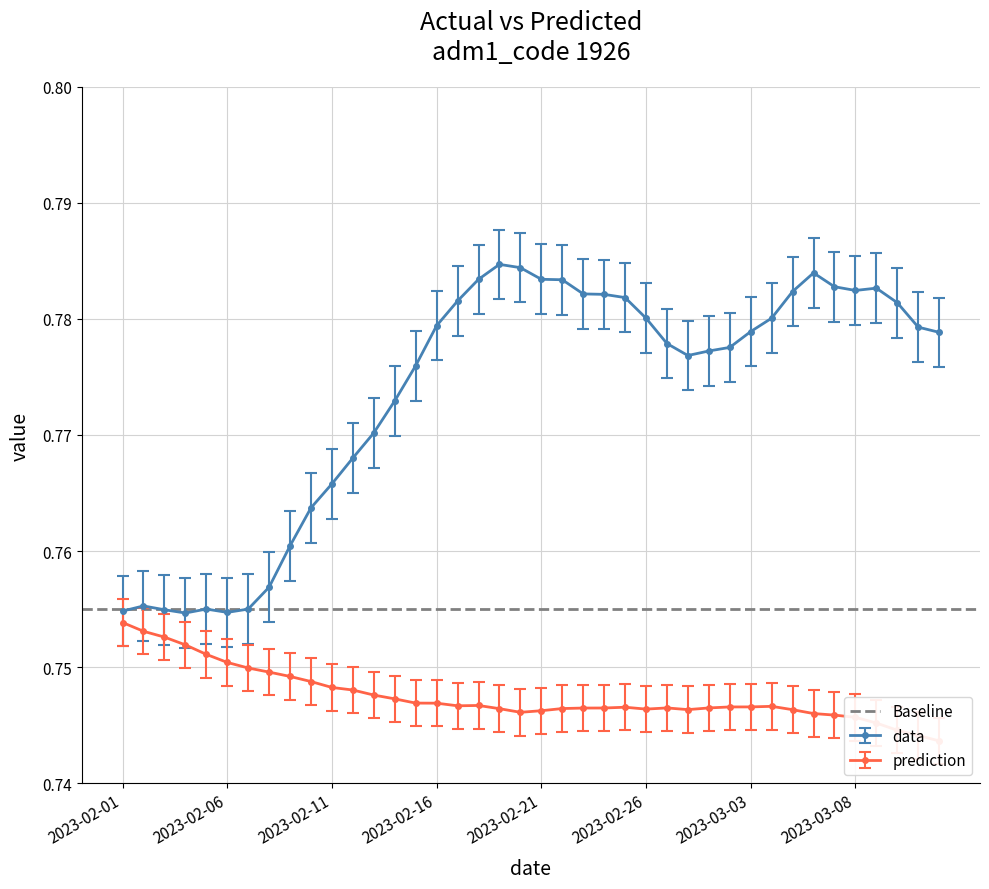

What is the sum of all data values?

30.9